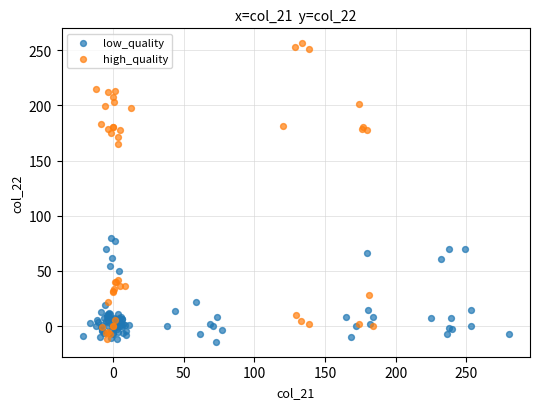

Which series has the widest spread of Y values?

high_quality